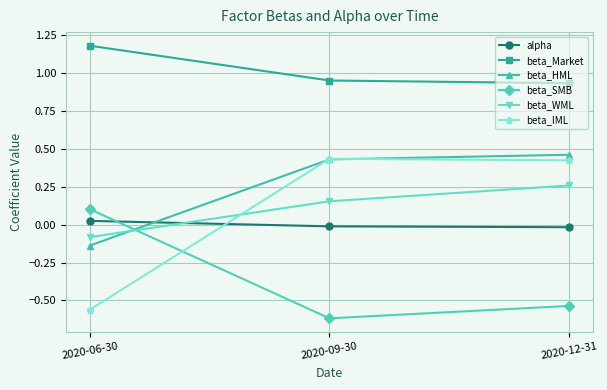

Is it true that beta_SMB equals -0.6 at 2020-09-30?

True